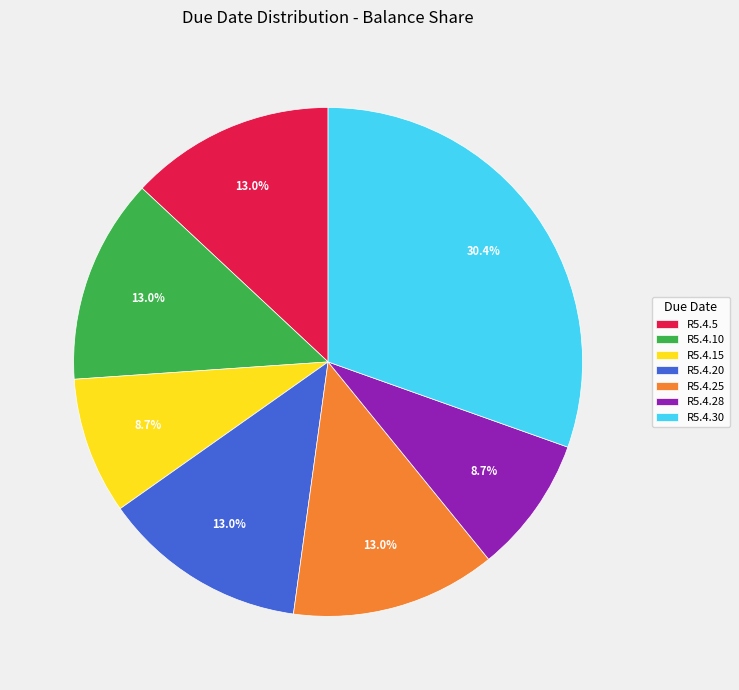

Approximately how many times larger is the value at R5.4.30 compared to R5.4.5?

2.3